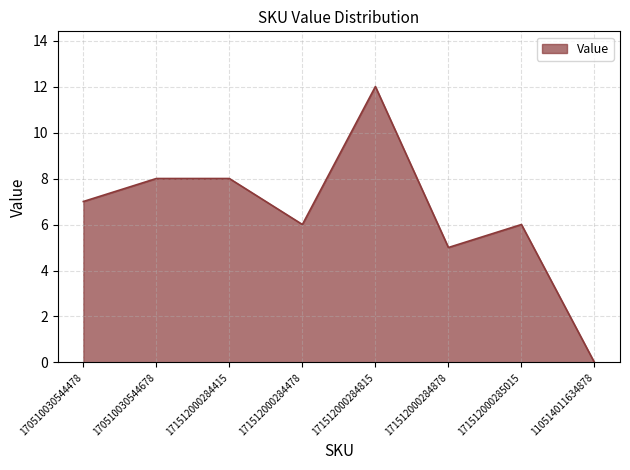

Approximately how many times larger is the value at 171512000285015 compared to 171512000284478?

1.0